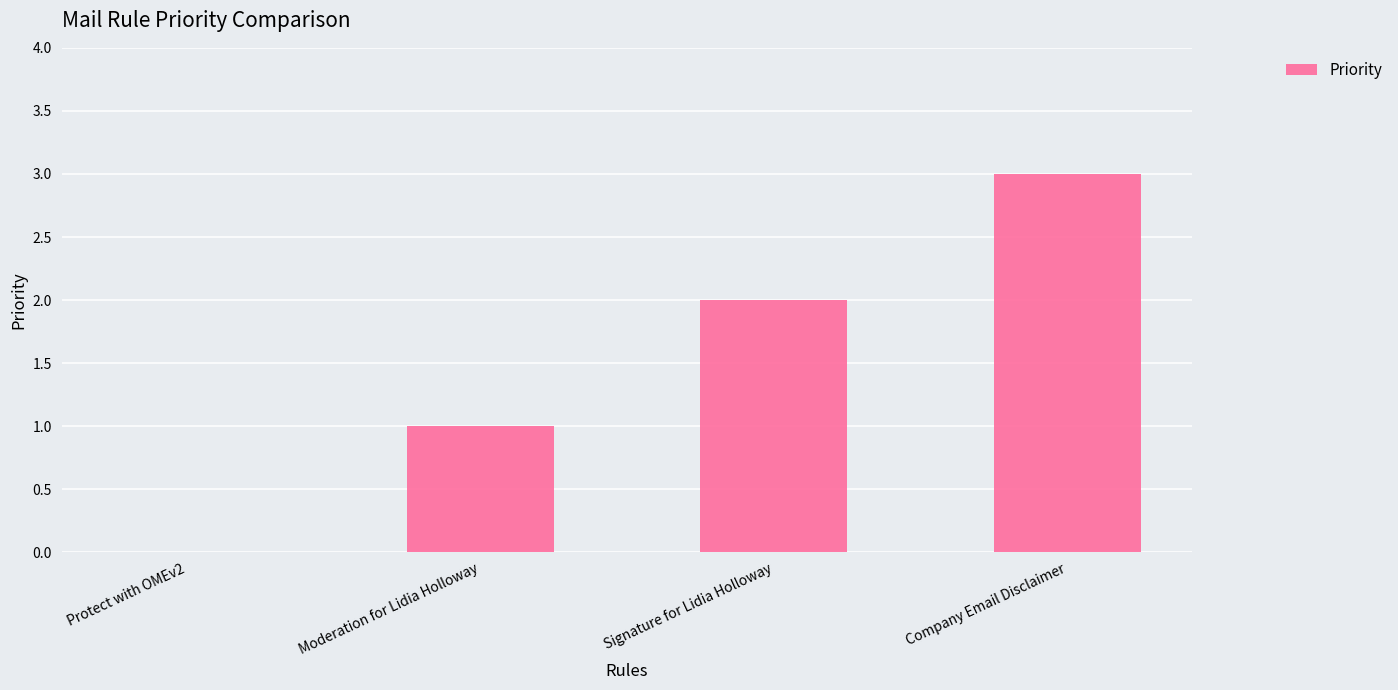

What is the approximate value at Signature for Lidia Holloway?

2